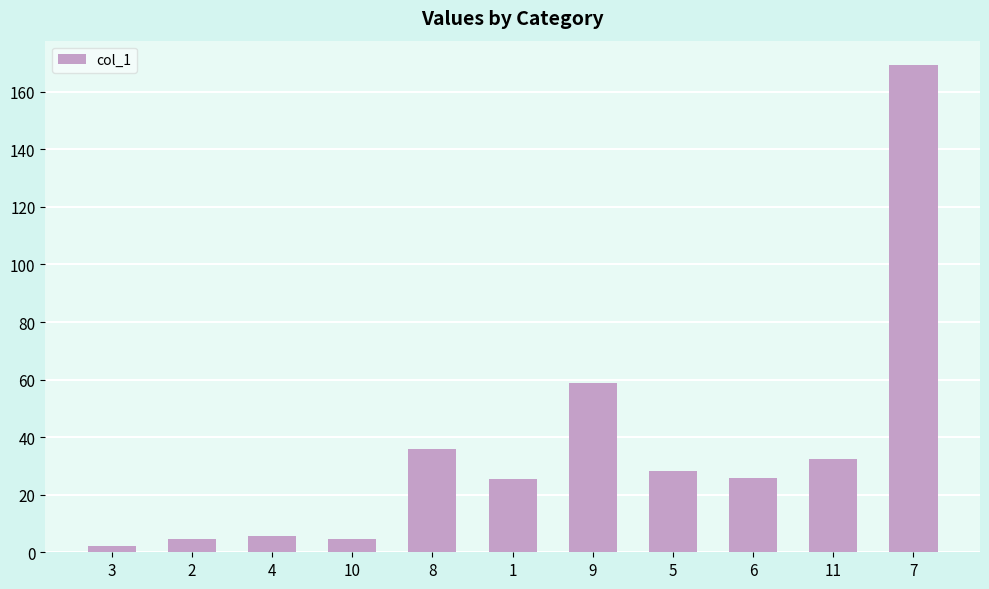

What is the sum of the values at 8 and 7?

205.1